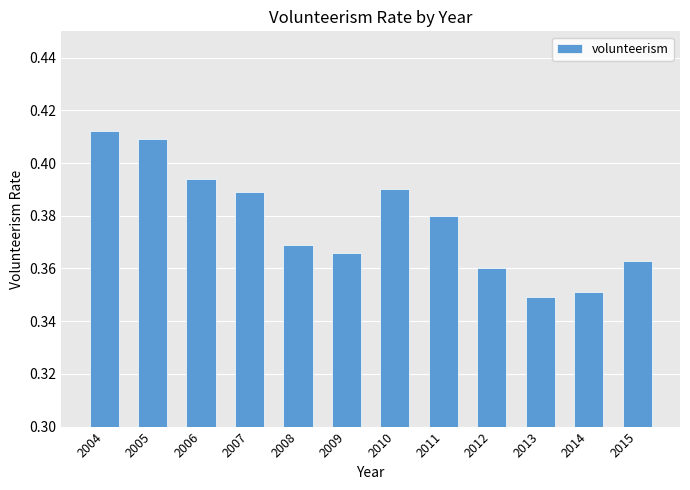

Count the values in the range 0 to 1.

12